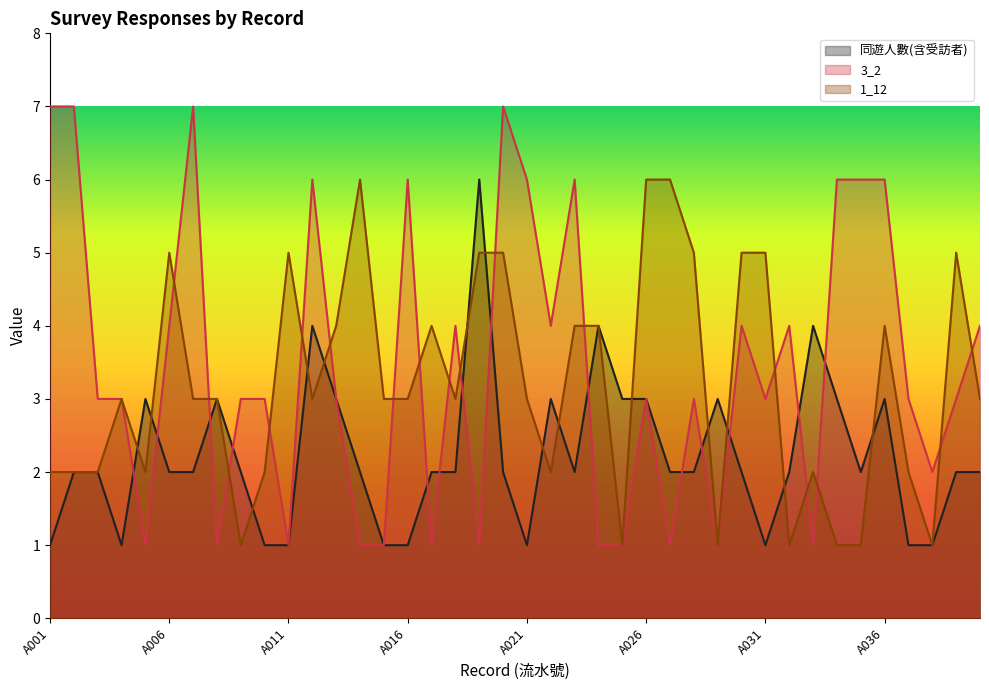

What is the difference between the maximum and minimum values in the 1_12 series?

5